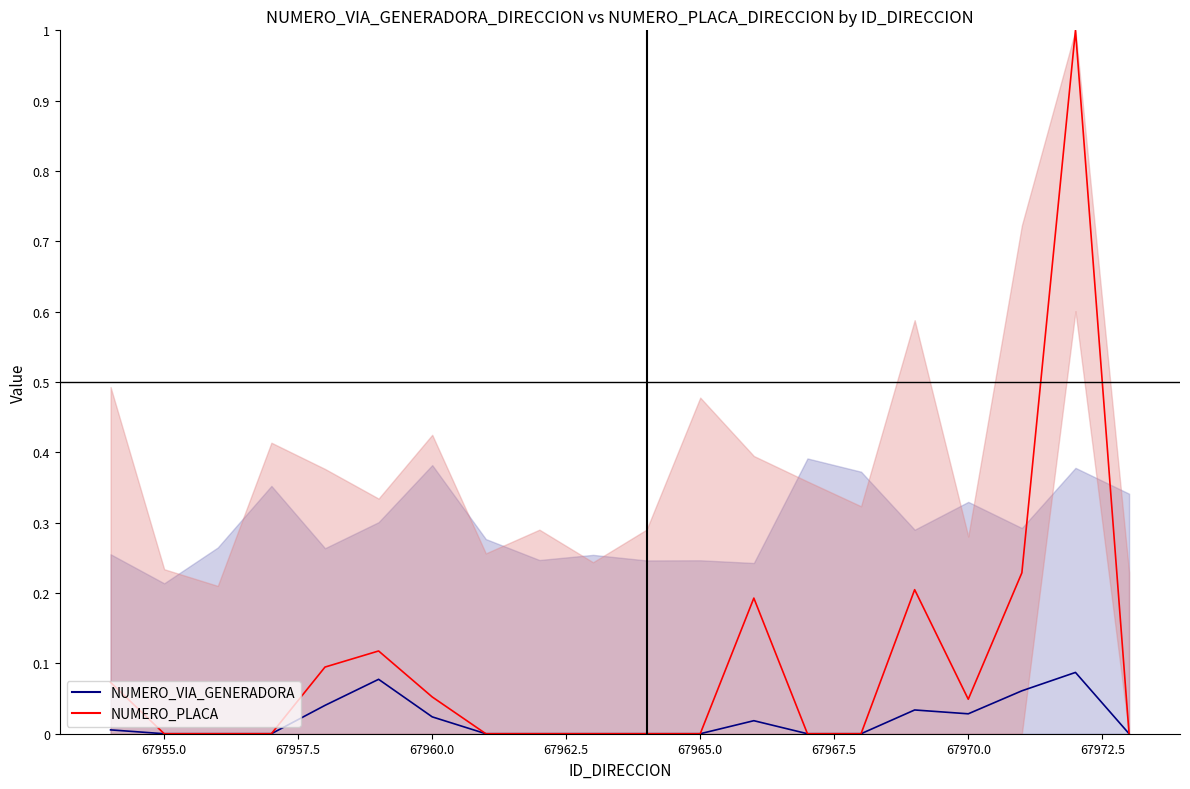

Is the value of NUMERO_PLACA_DIRECCION line at 67955.0 greater than the value of NUMERO_VIA_GENERADORA_DIRECCION line at 67972.5?

No